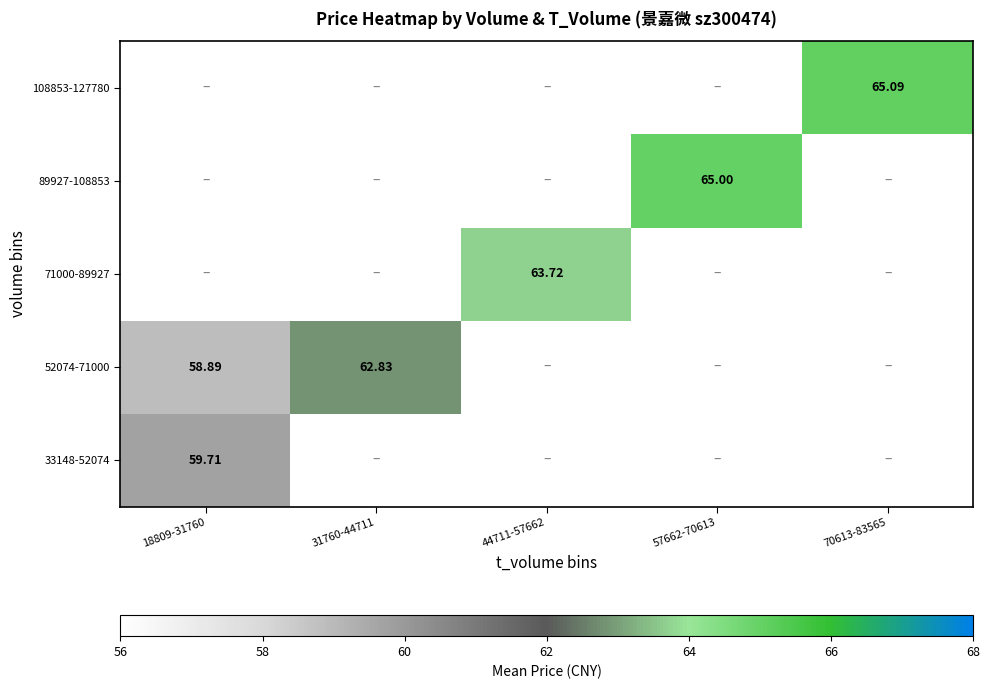

Rank the series by their maximum value, from lowest to highest.

33148-52074, 52074-71000, 71000-89927, 89927-108853, 108853-127780